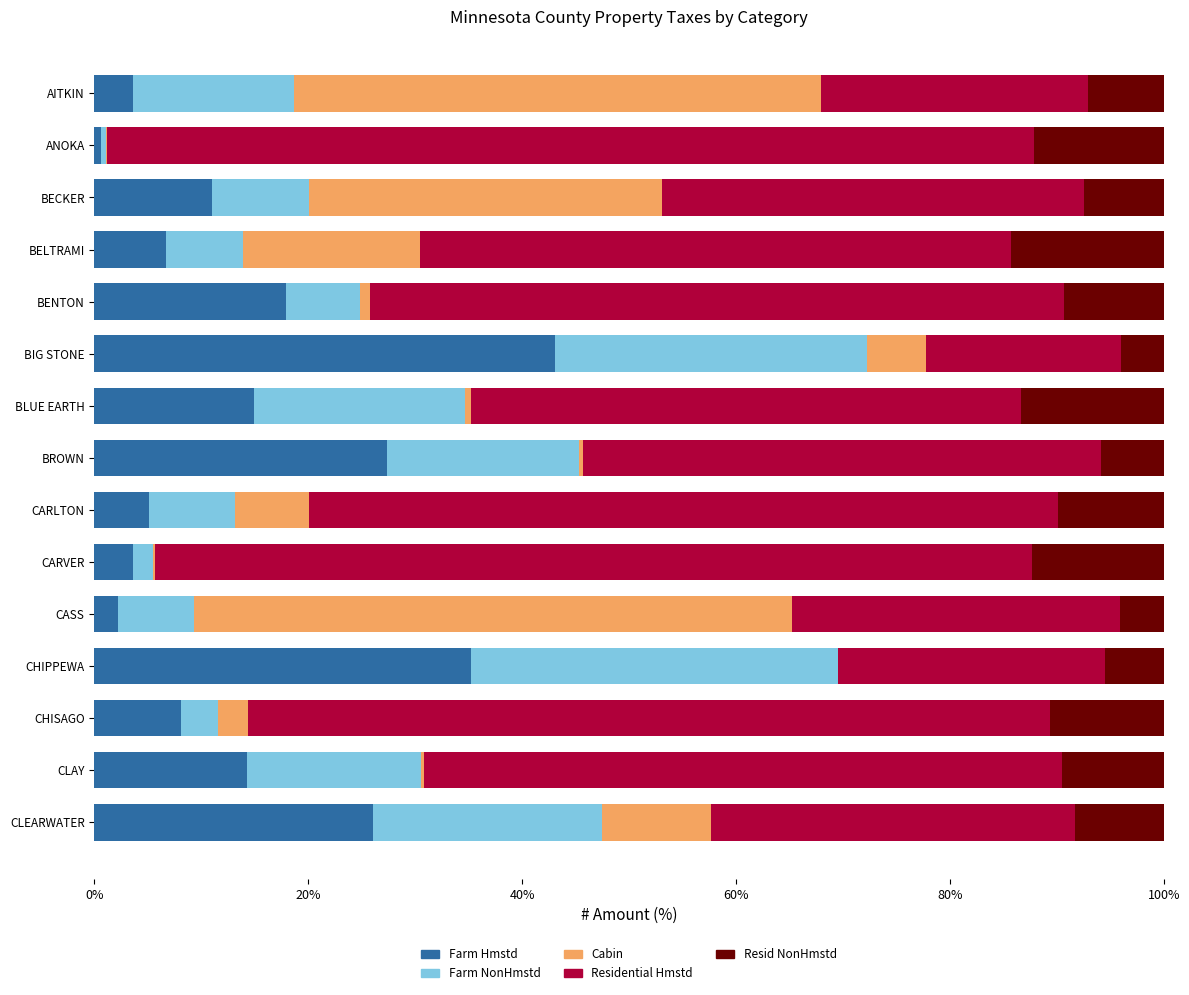

What is the sum of all Farm Hmstd values?

219.8